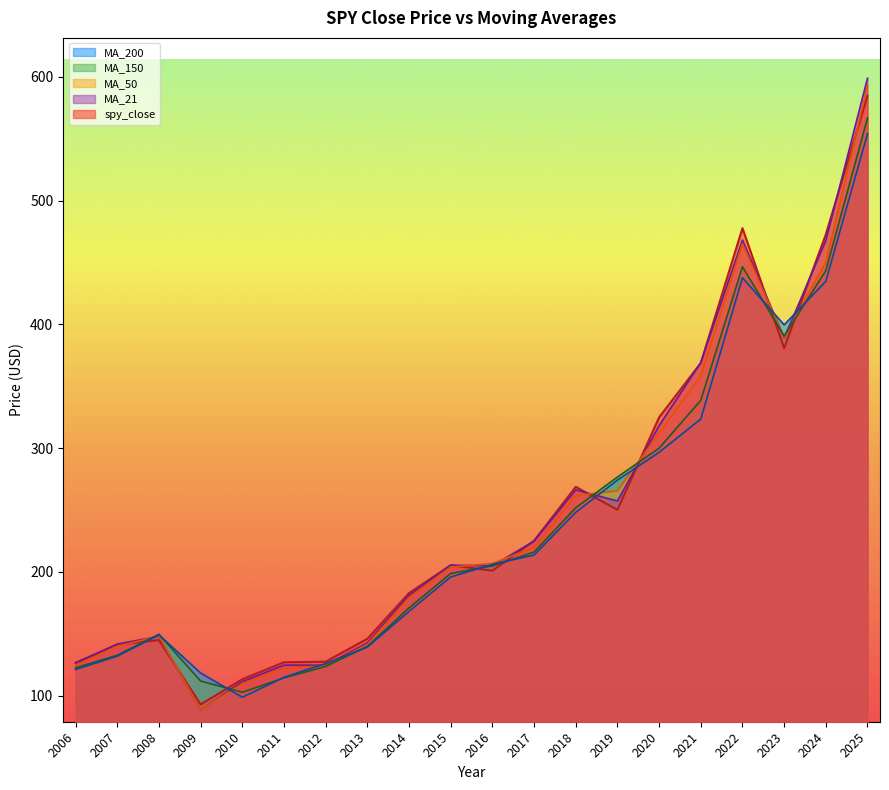

What is the difference between the maximum and minimum values in the spy_close series?

491.7